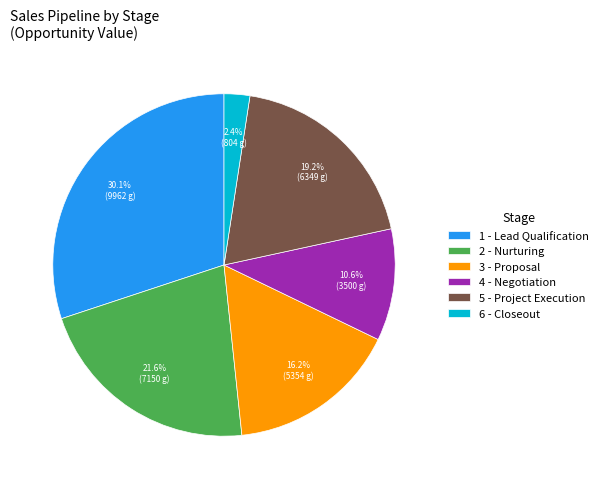

Count the number of slices in the pie.

6